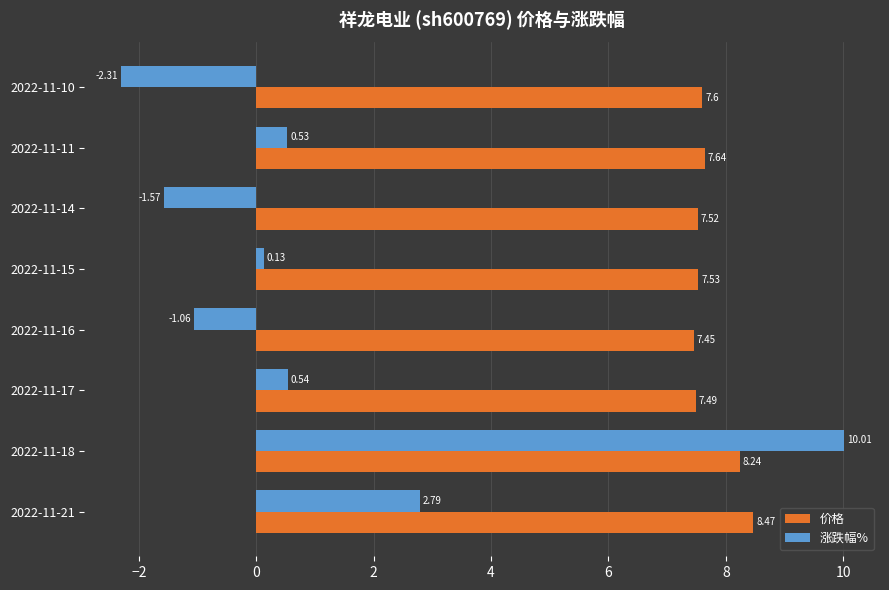

What is the highest value of the 涨跌幅% series?

10.0